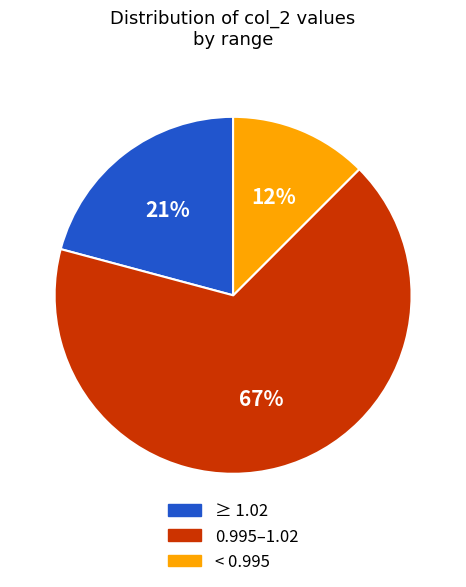

Which category has the smallest portion of the pie?

< 0.995